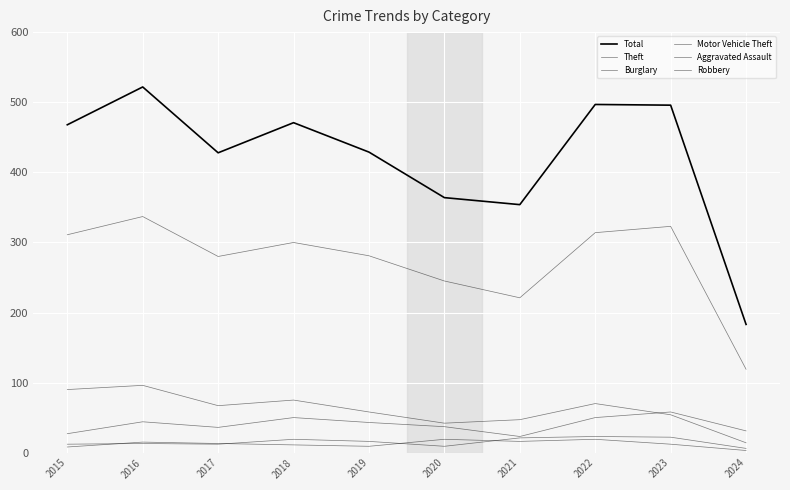

True or false: Aggravated Assault and Motor Vehicle Theft cross at least once.

False